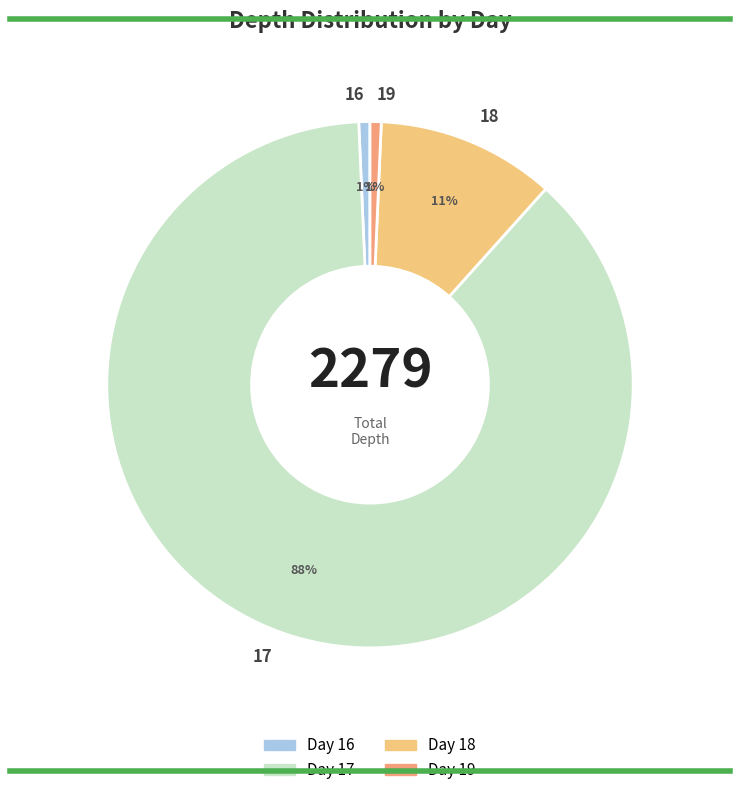

To the nearest percent, what portion does 18 represent?

11%